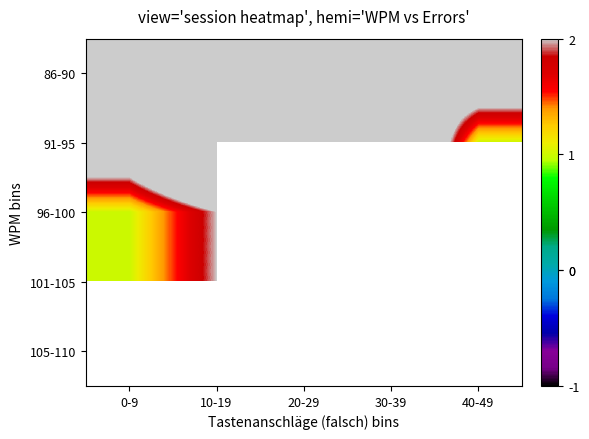

Count the number of categories in the chart.

5